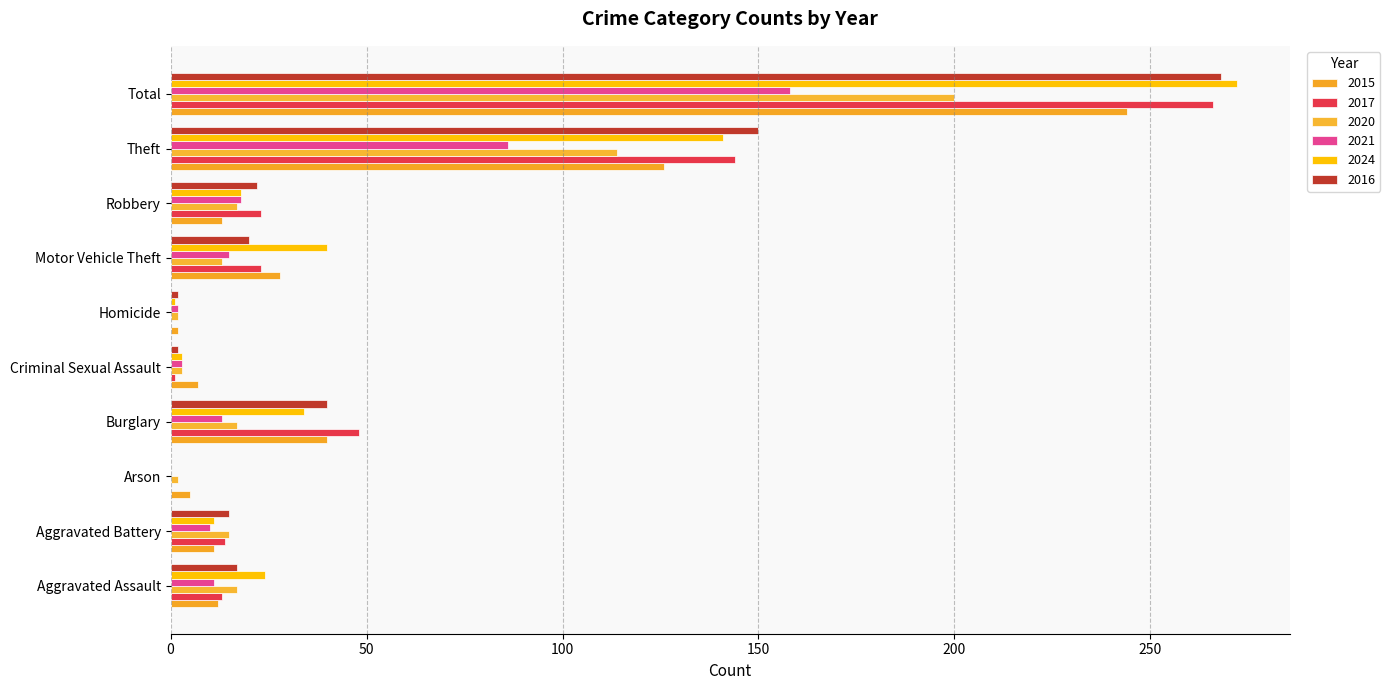

What is the sum of the 2020 values at Homicide and Aggravated Battery?

17